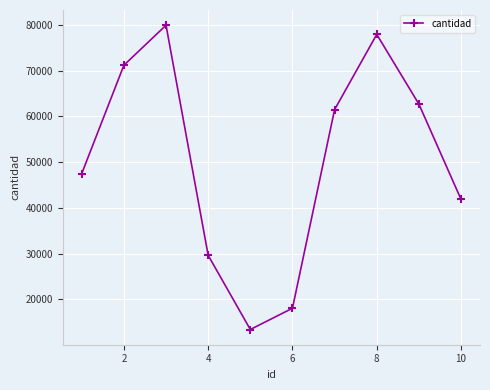

Reading left to right, what are all the values shown in this chart?

47500	71200	79963	29602	13371	18027	61500	77956	62697	41856